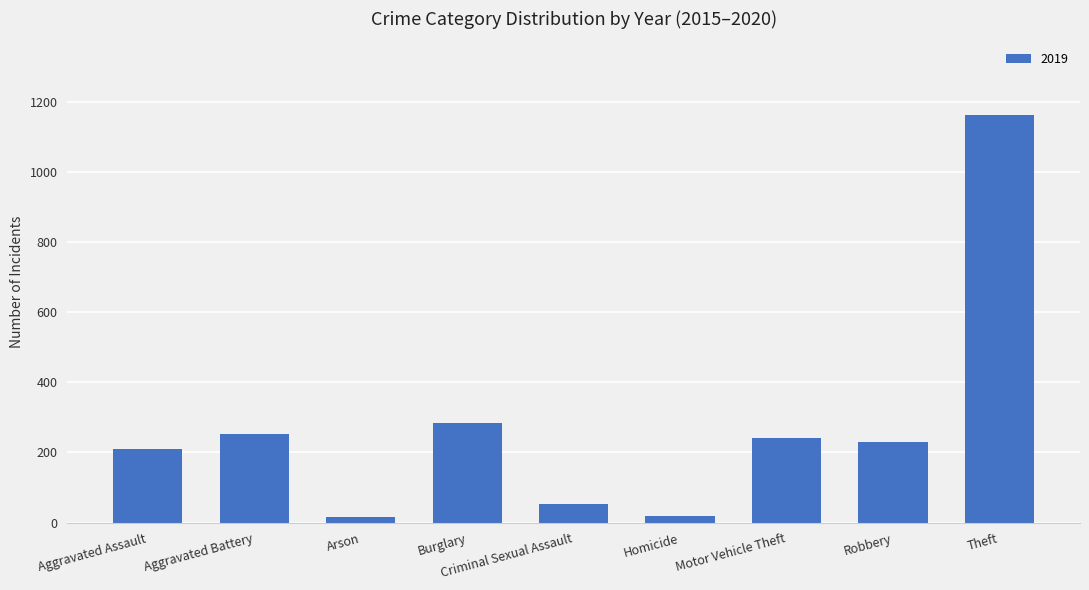

What is the sum of the values at Aggravated Assault and Criminal Sexual Assault?

262